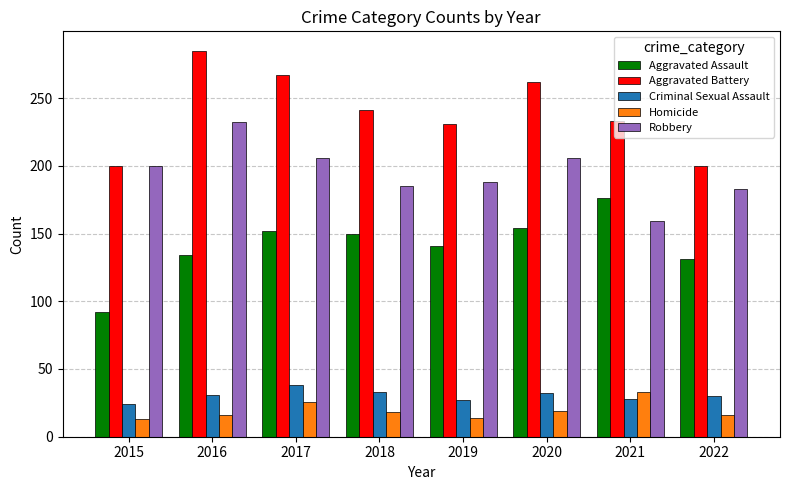

What is the total value across all series at 2017?

689